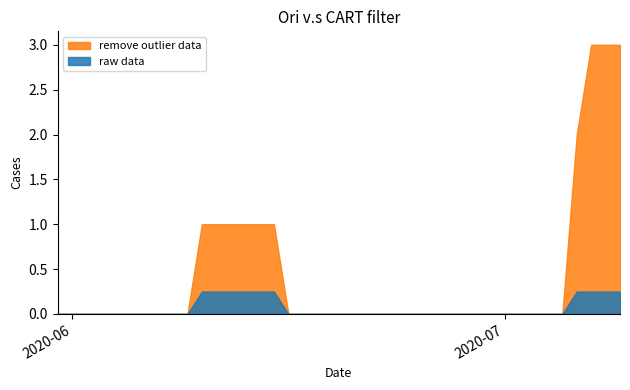

True or false: ZG has more than 1 points higher than both neighbors.

False